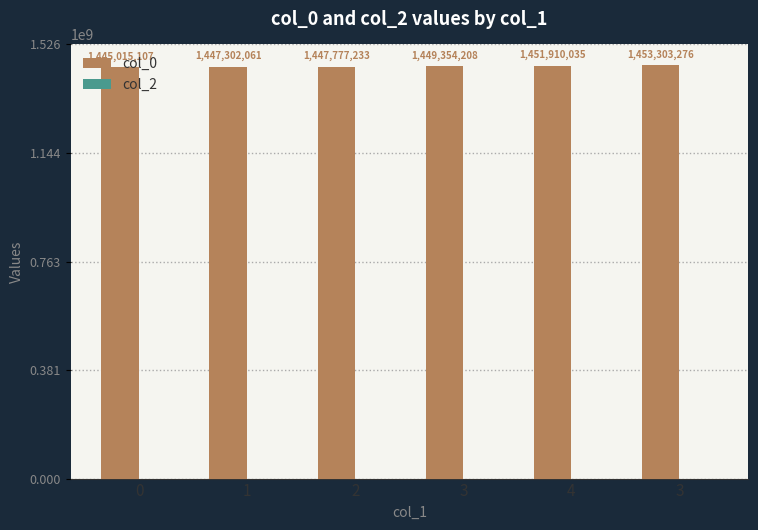

How many data points are less than 1449354208?

3